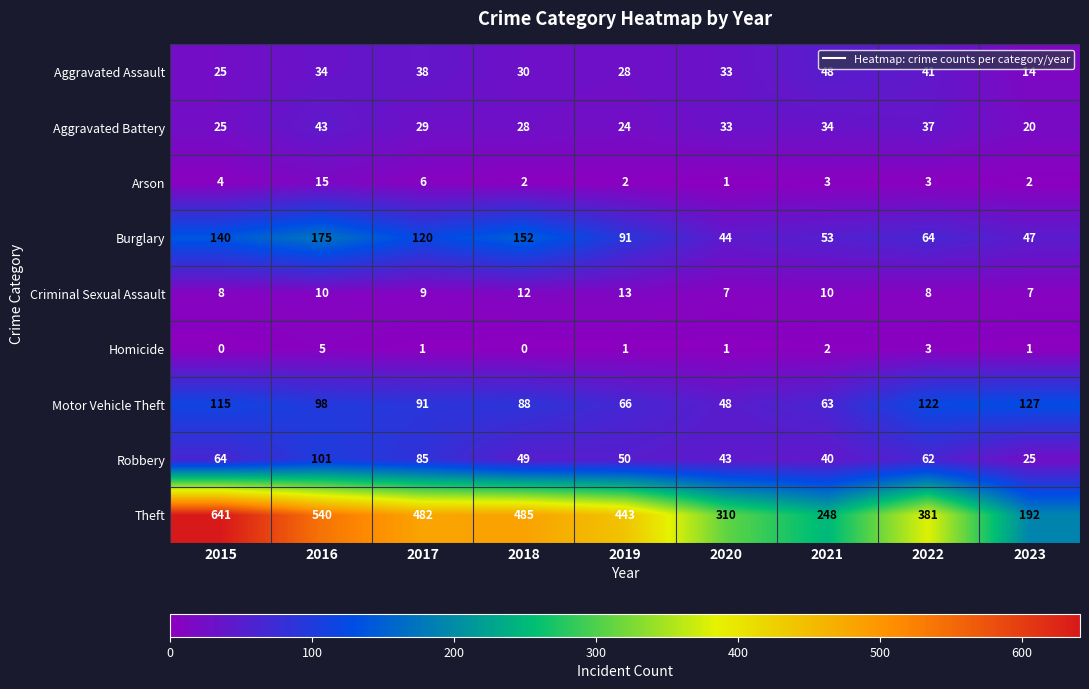

Which series has the largest range (max minus min)?

Theft